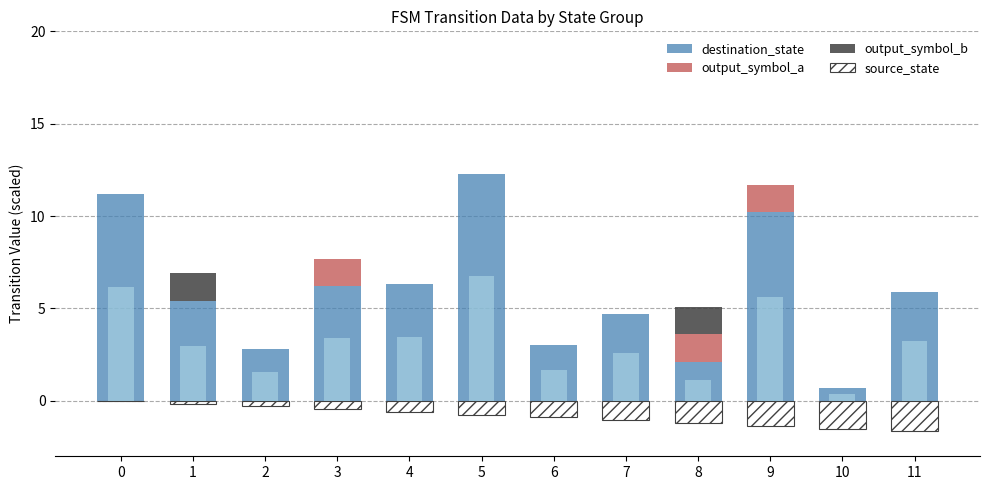

Which series has the largest range (max minus min)?

destination_state